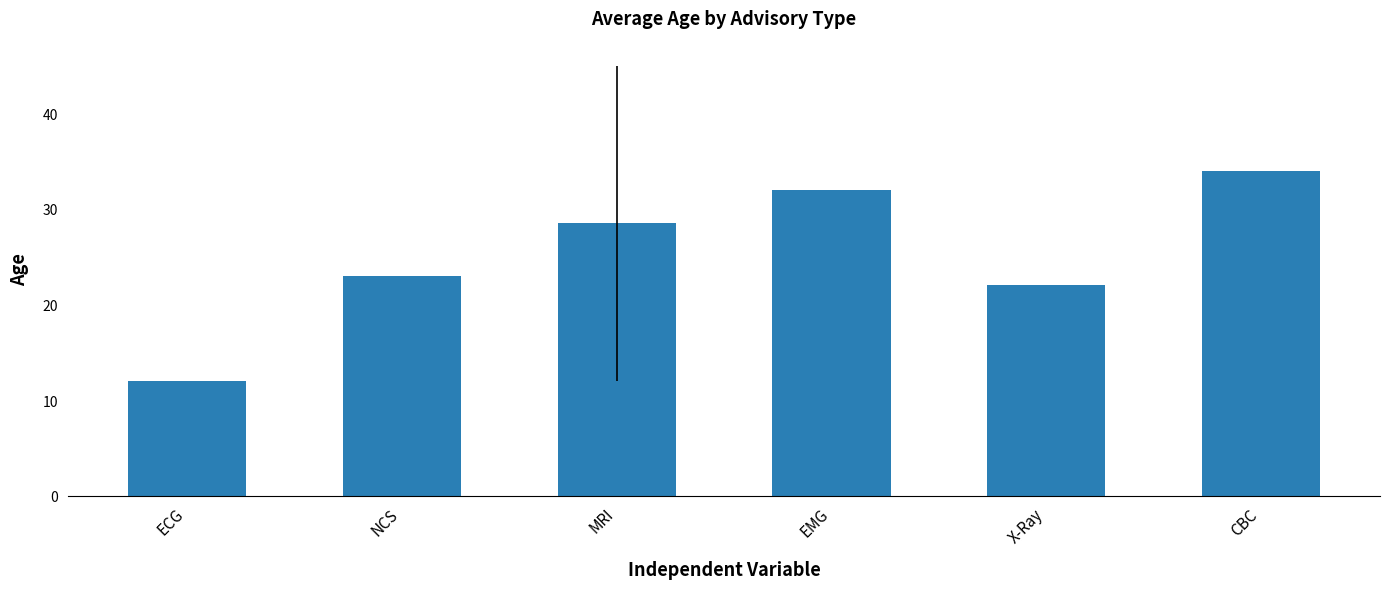

What is the value of the 5th bar from the left?

22.0